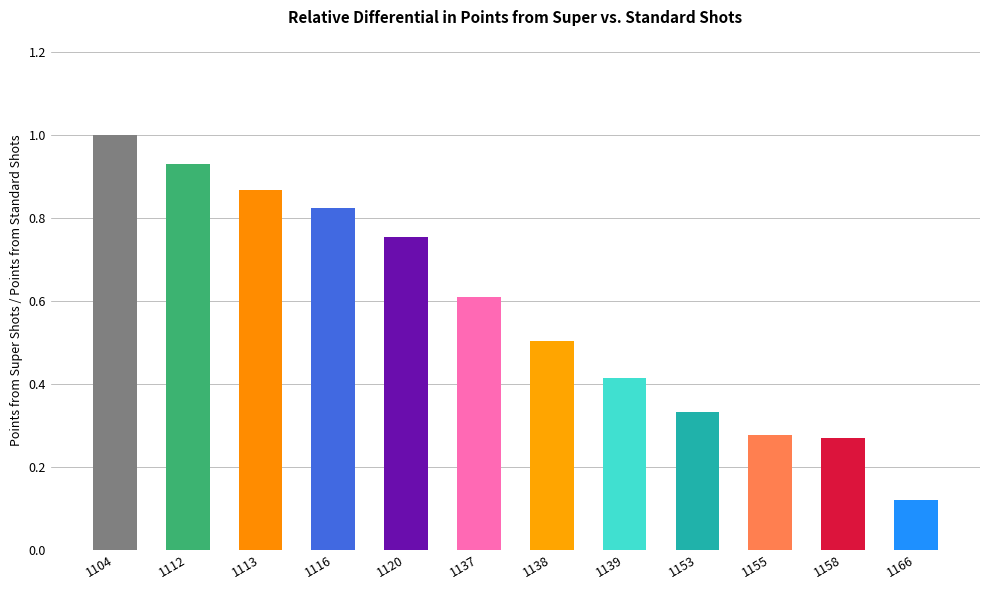

What is the maximum value shown in the chart?

1.0